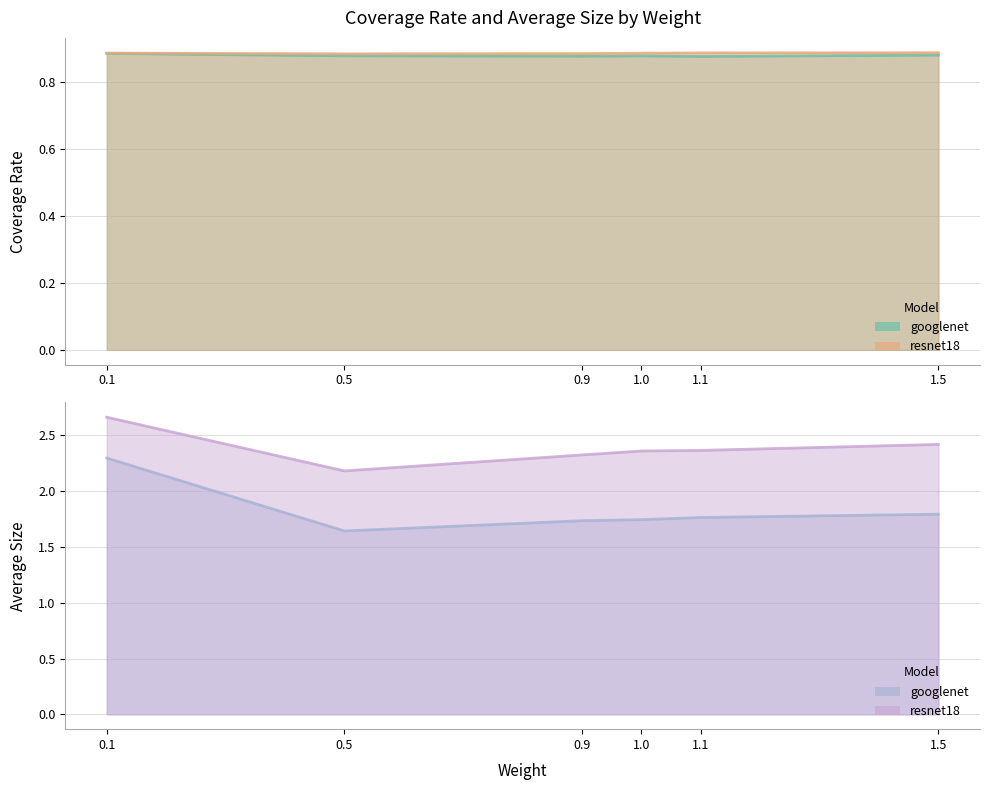

Between 0.1 and 1.1, which is larger?

0.1